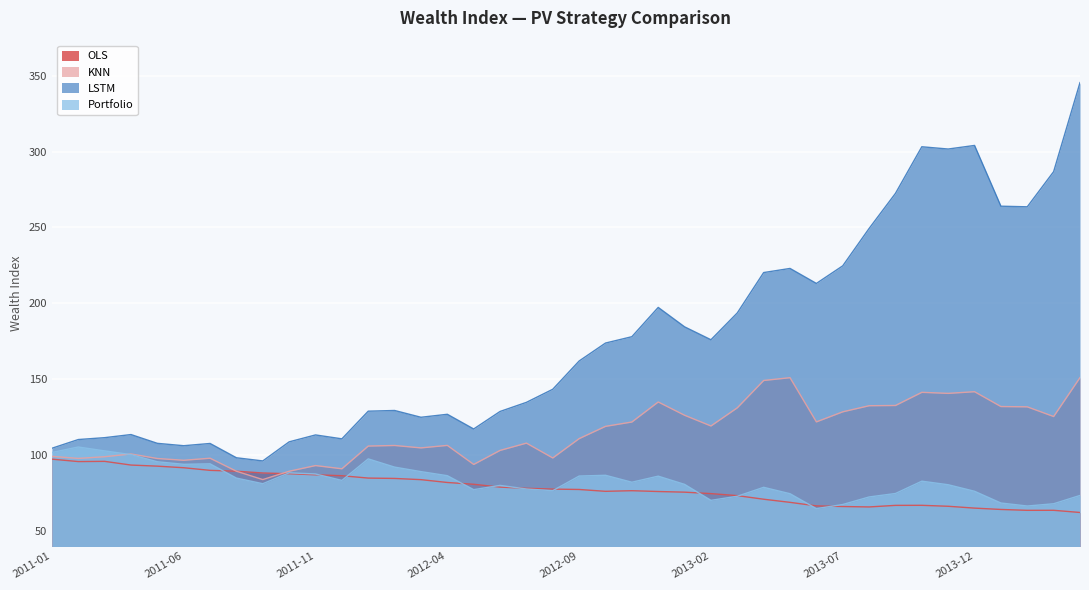

Is it true that KNN equals 106.3 at 2012-04?

True